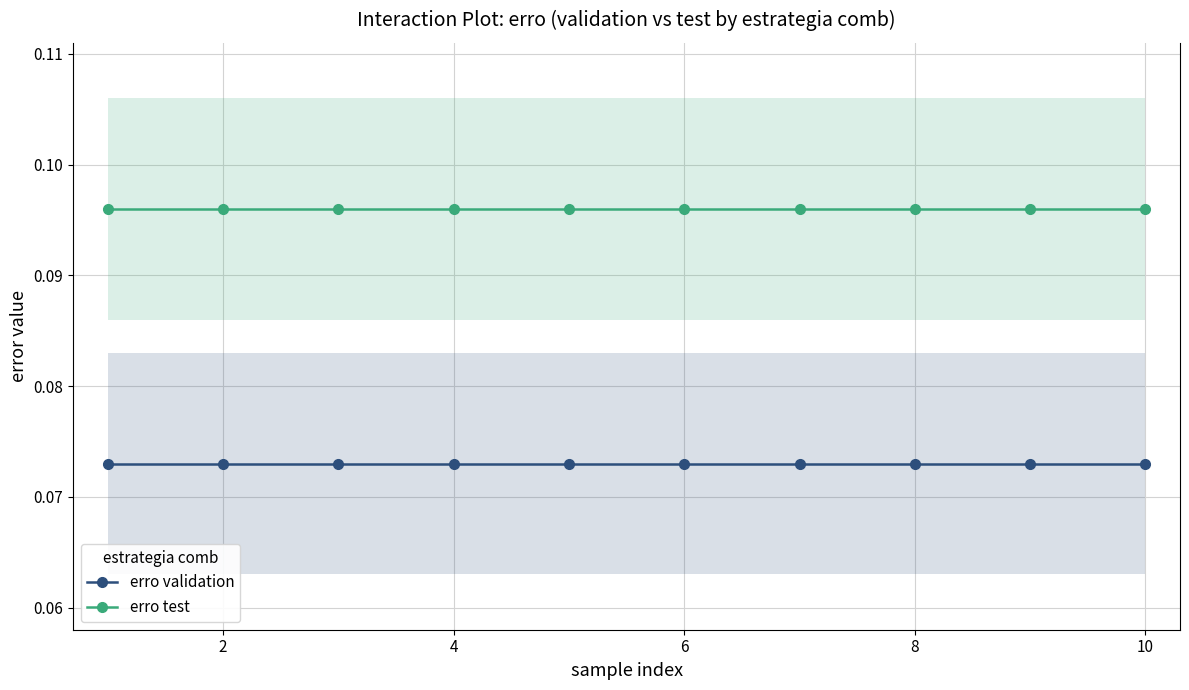

Between 12 and 9, which series saw the biggest shift?

erro validation